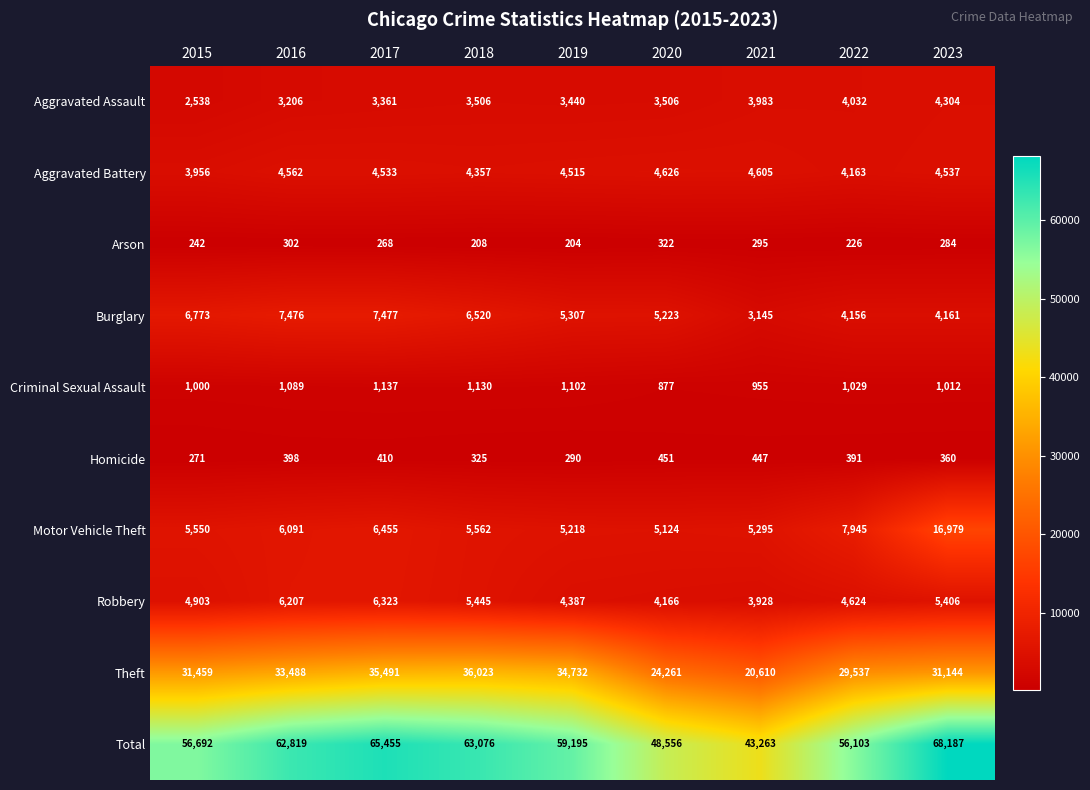

True or false: Burglary has a value of 1223 at 2019.

False